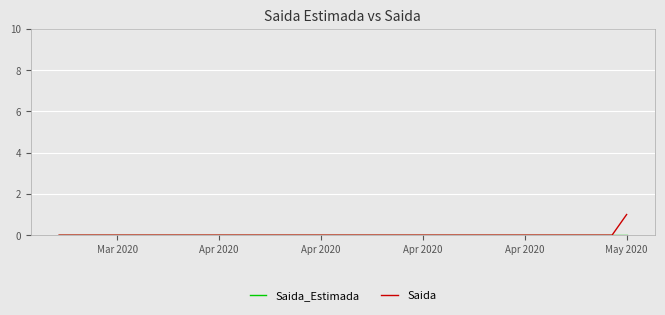

Which series has the widest spread of values?

Saida